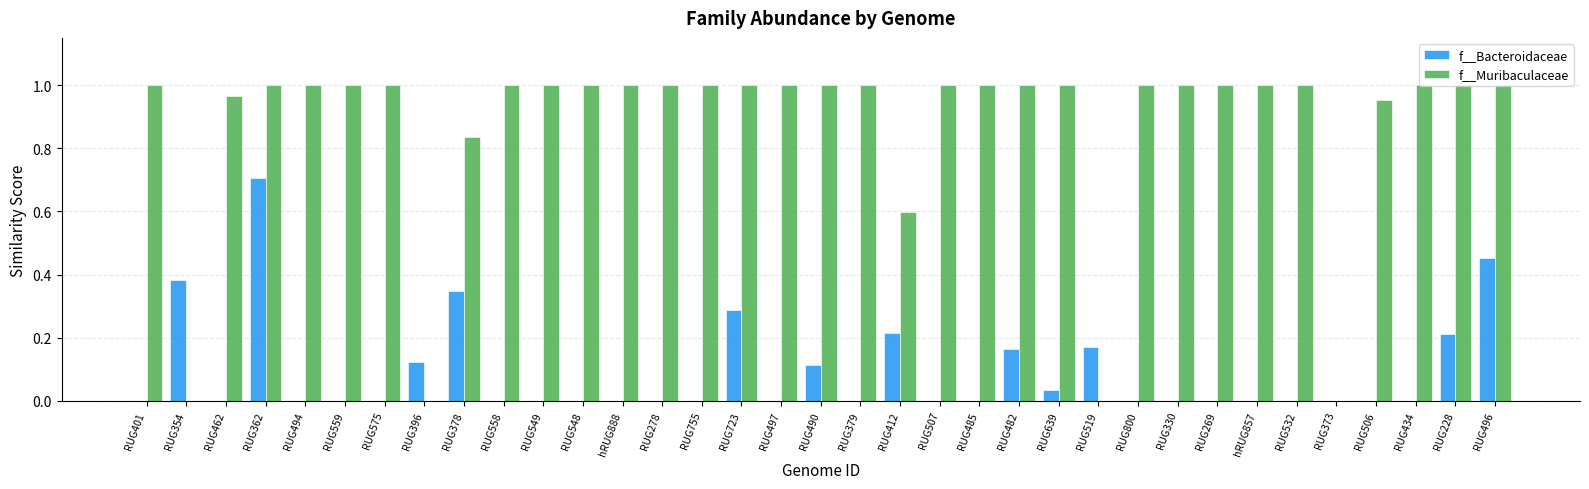

At which category is the sum across all series the highest?

RUG362